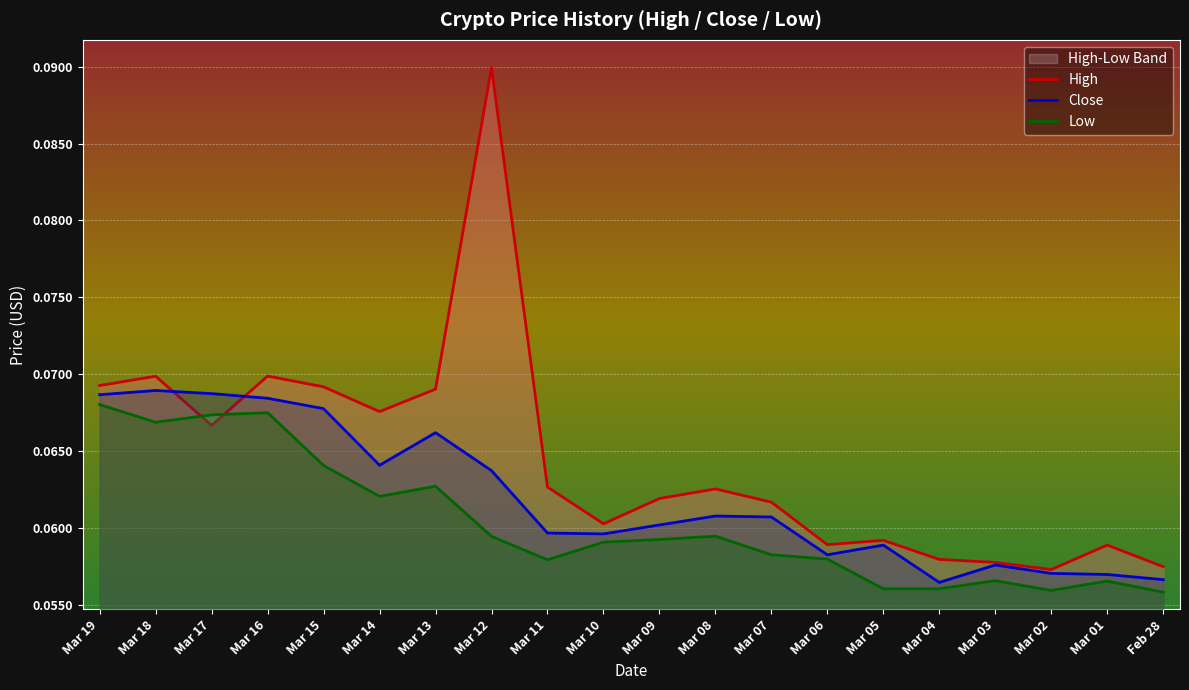

What is the total value across all series at Mar 01?

0.2